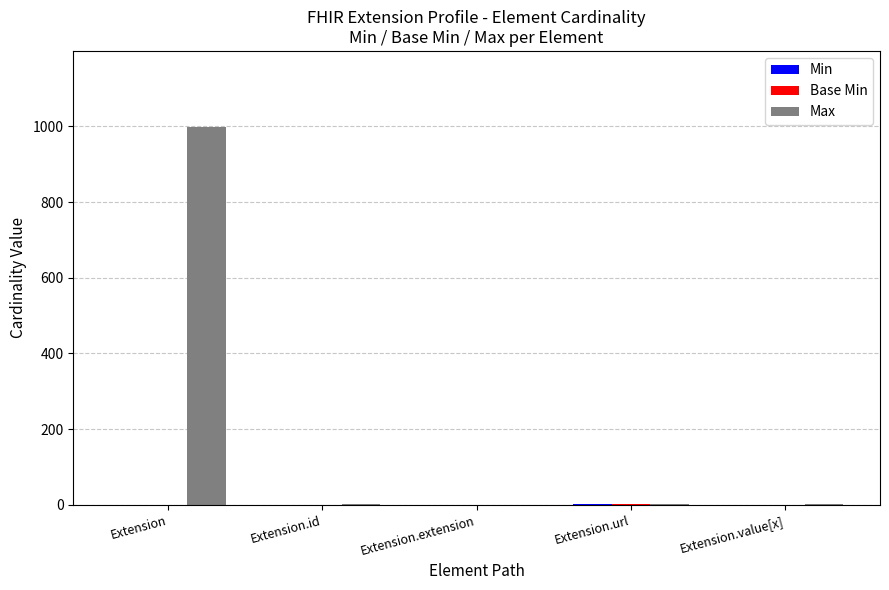

What is the maximum value for Max?

999